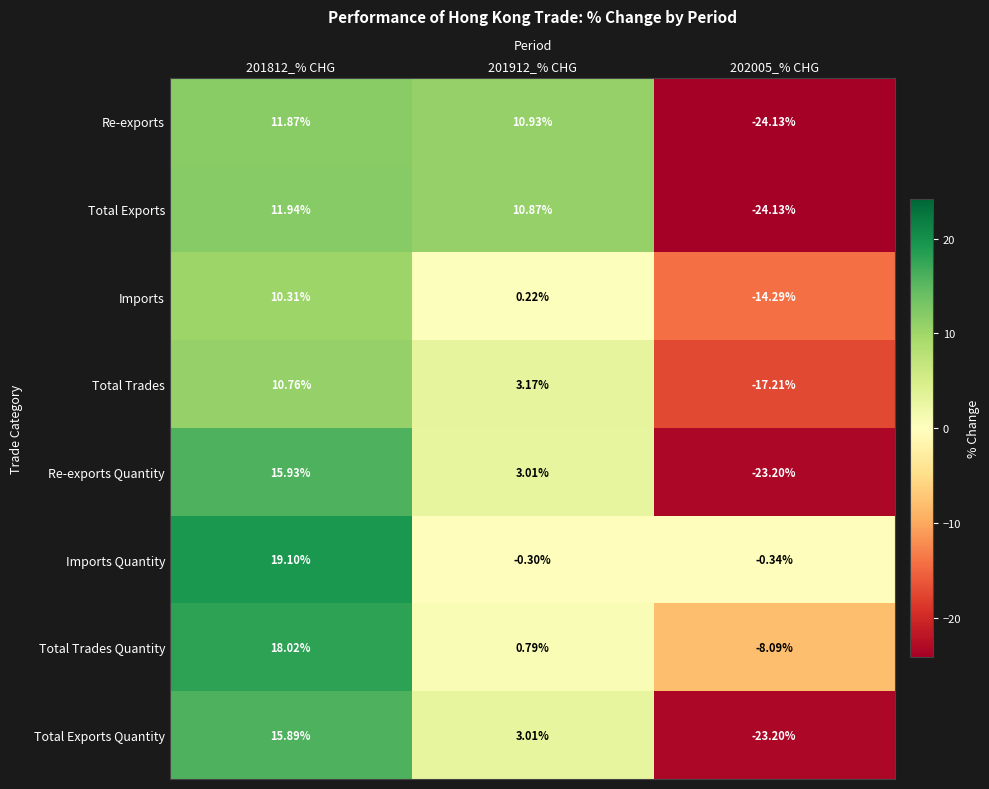

Which series has the widest spread of values?

Re-exports Quantity